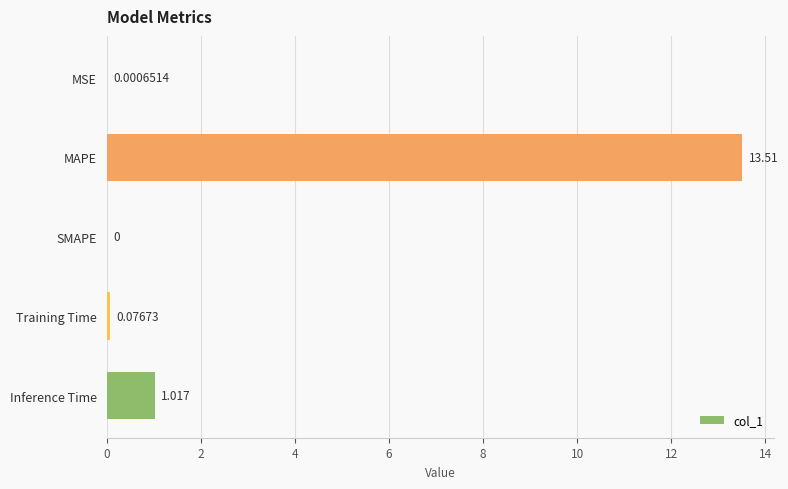

Which has a higher value, Training Time or SMAPE?

Training Time